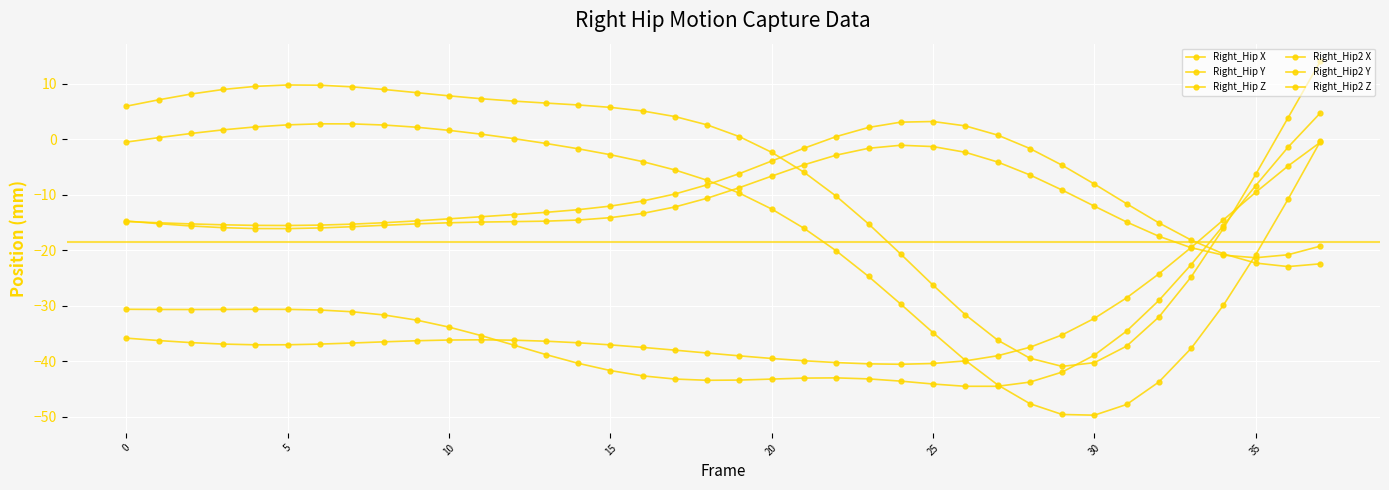

Which series has the largest total across all categories?

Right_Hip2 X